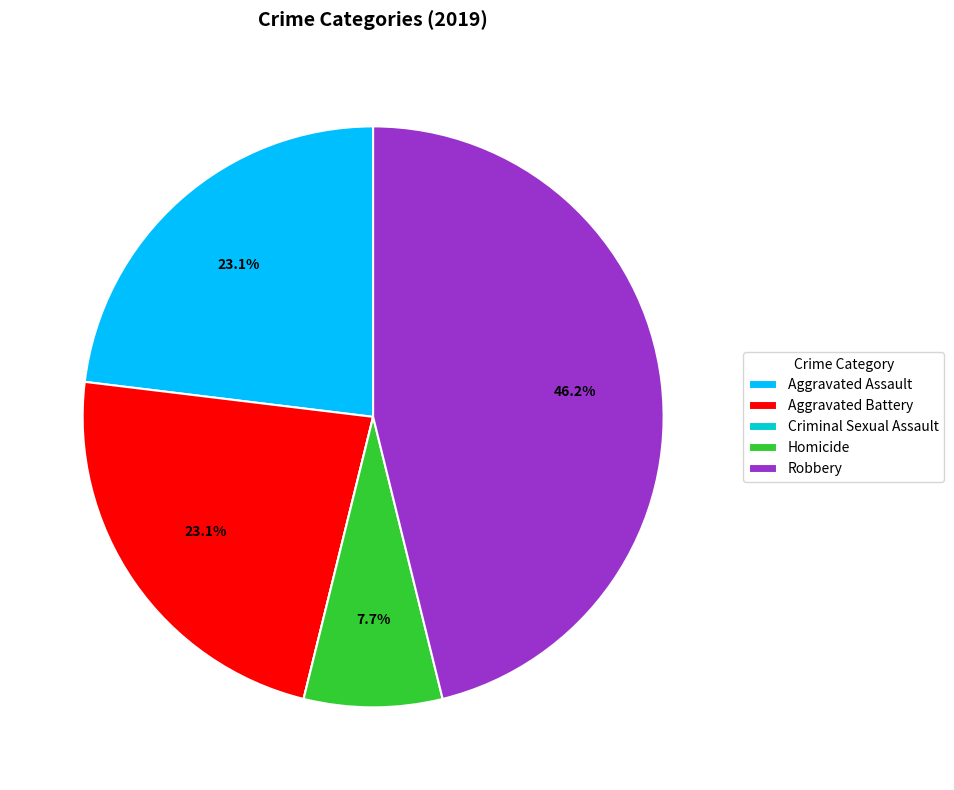

What percentage is the Aggravated Battery slice, to the nearest percent?

23%